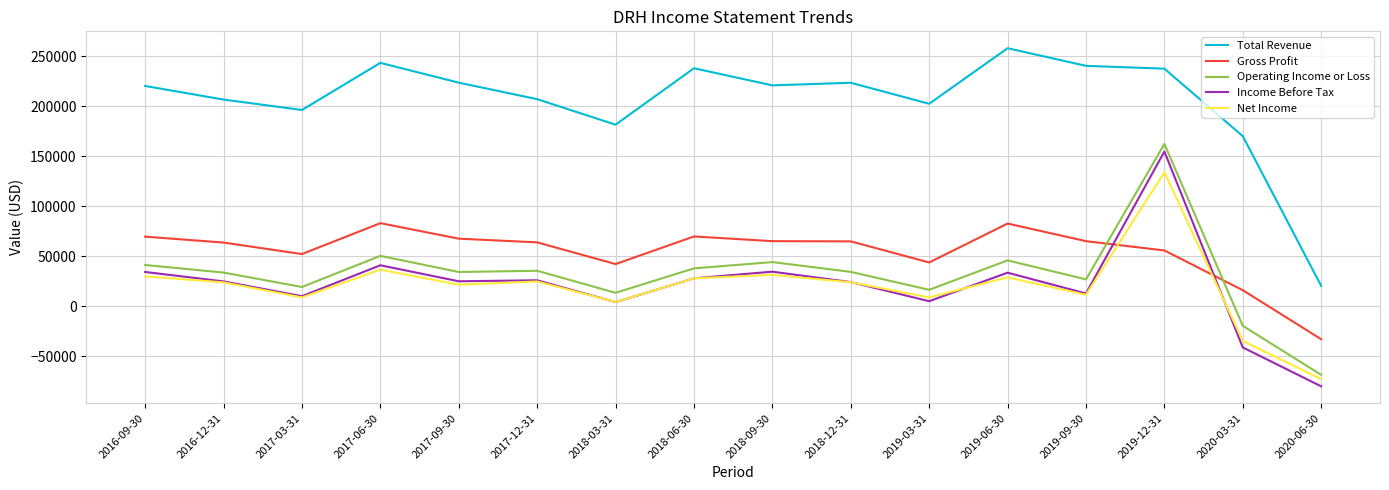

What is the difference between the second highest and second lowest values in the Total Revenue series?

73300